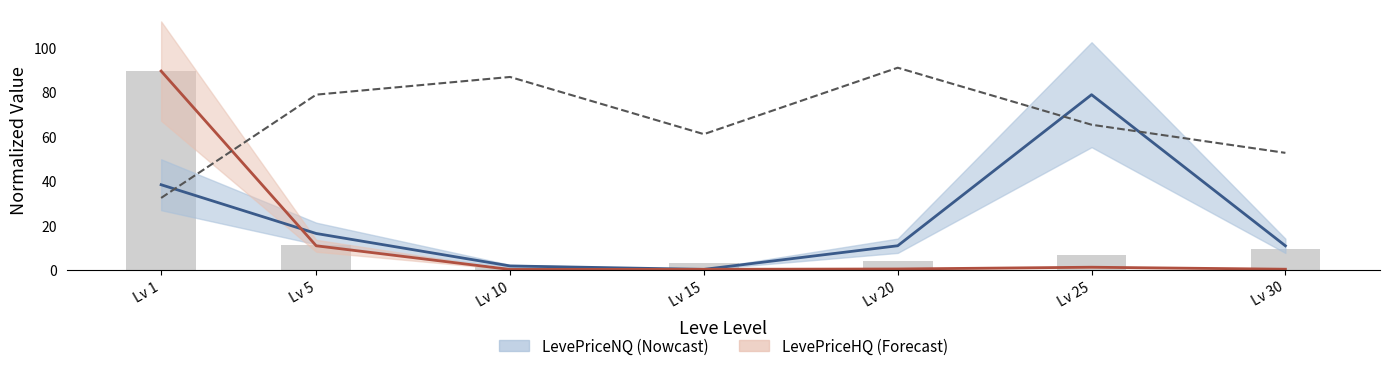

List the labels in order of Leve Gil value, smallest first.

Lv 1, Lv 30, Lv 15, Lv 25, Lv 5, Lv 10, Lv 20